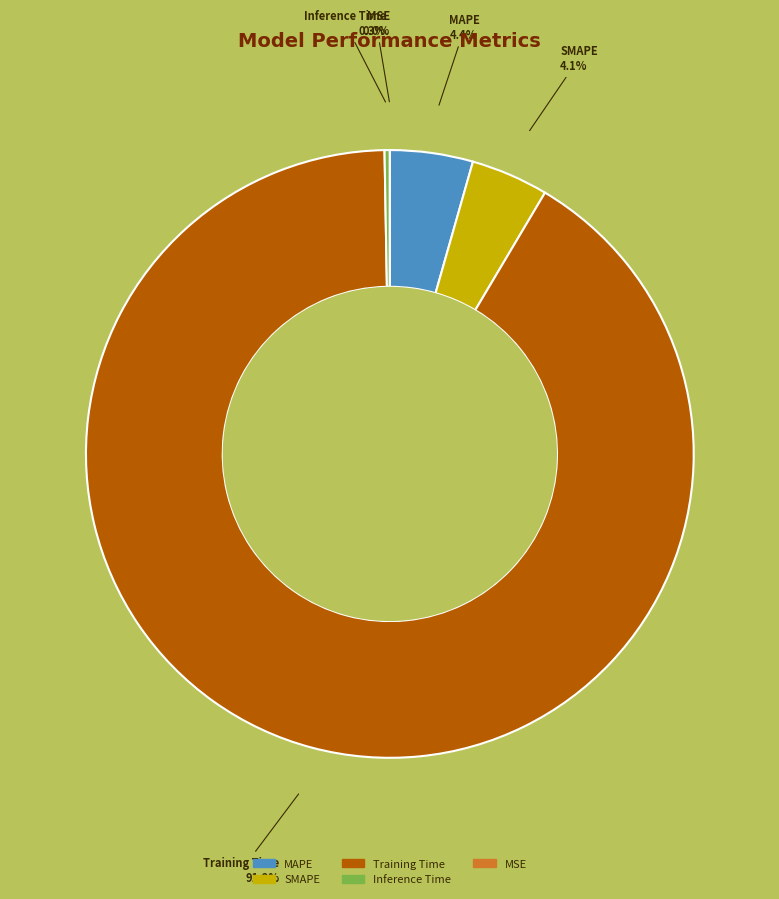

Combined, what portion of the pie is Inference Time and SMAPE?

4.4%